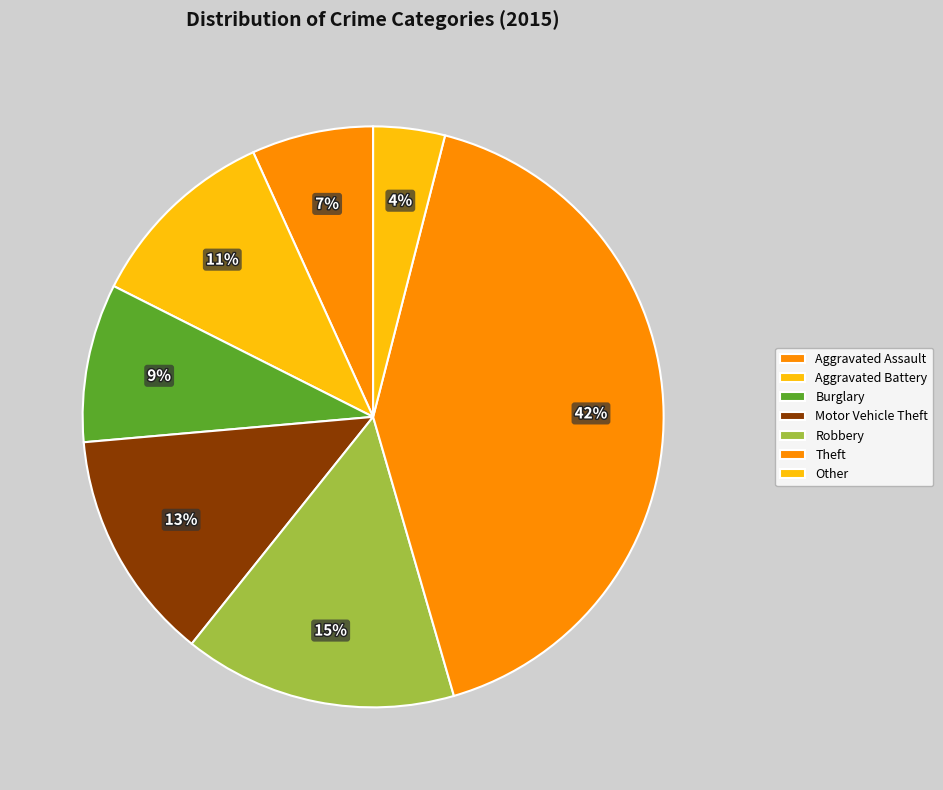

Rank the categories by value from highest to lowest.

Theft, Robbery, Motor Vehicle Theft, Aggravated Battery, Burglary, Aggravated Assault, Other